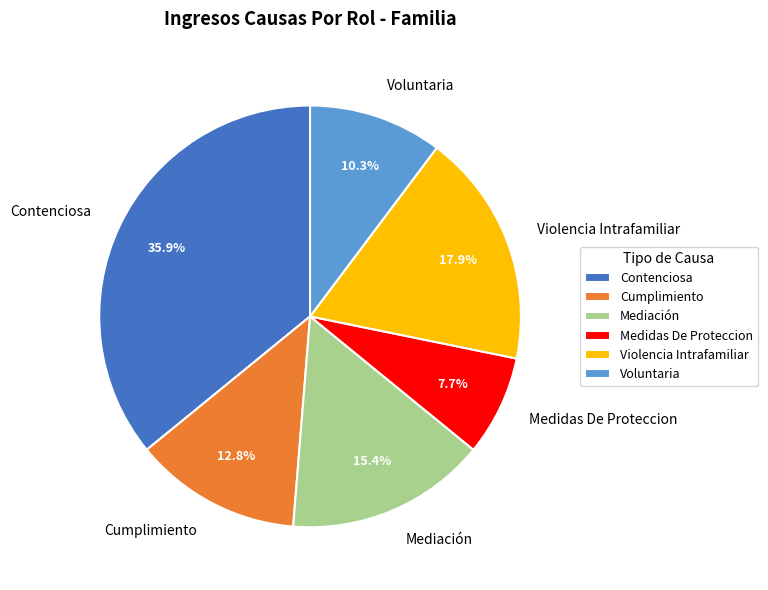

To the nearest percent, what is the combined percentage of Cumplimiento and Voluntaria?

23%